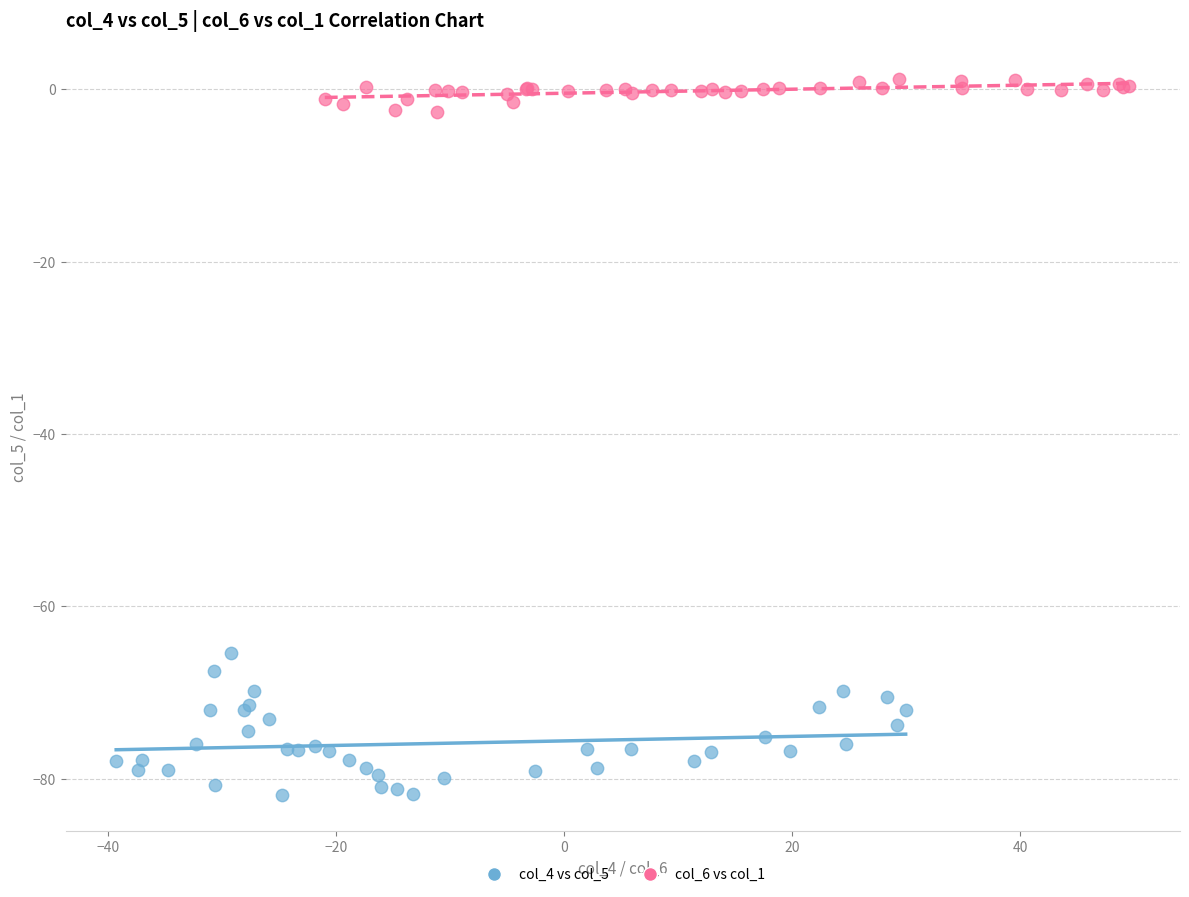

What are all the series names shown in the legend?

col_4 vs col_5, col_6 vs col_1